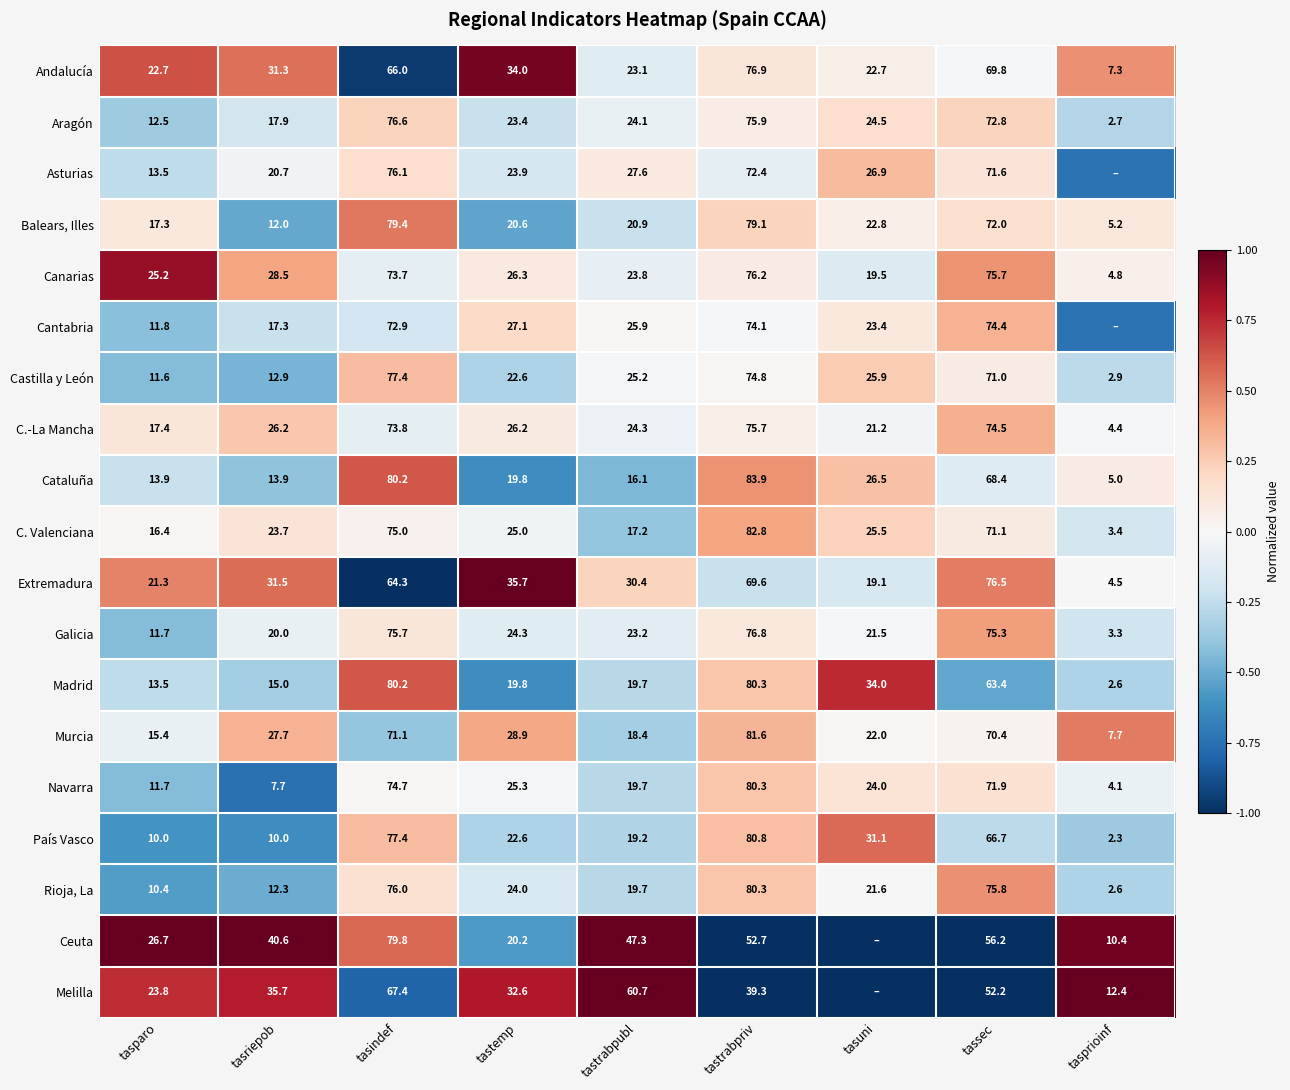

At which label does C. Valenciana reach its minimum?

tasprioinf